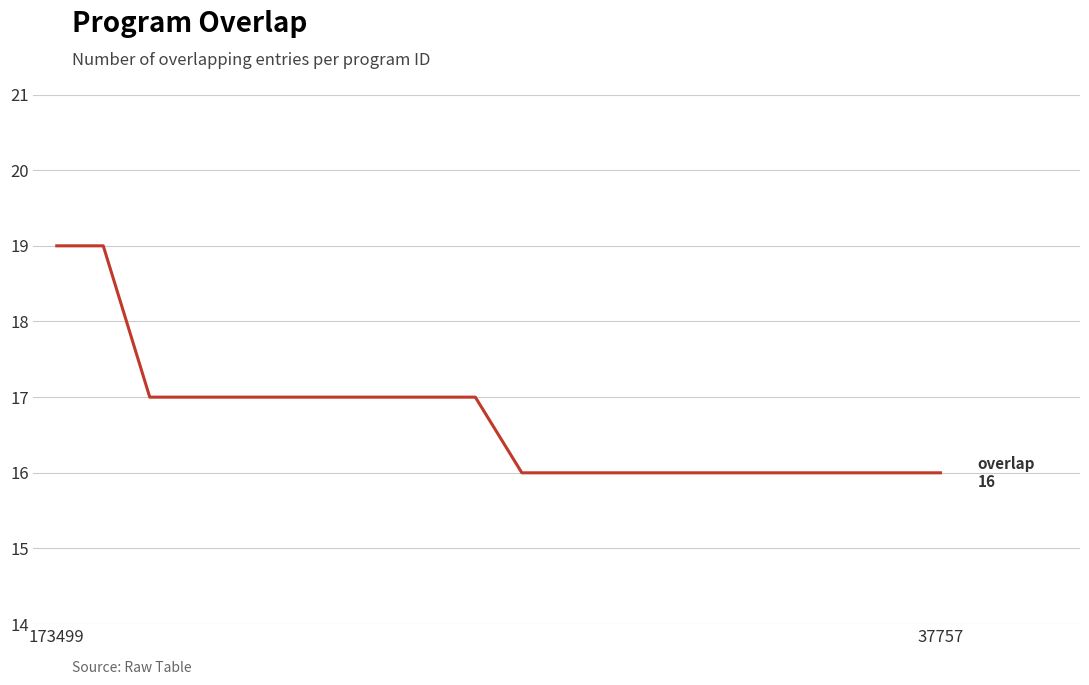

What is the difference between the maximum and minimum values?

3